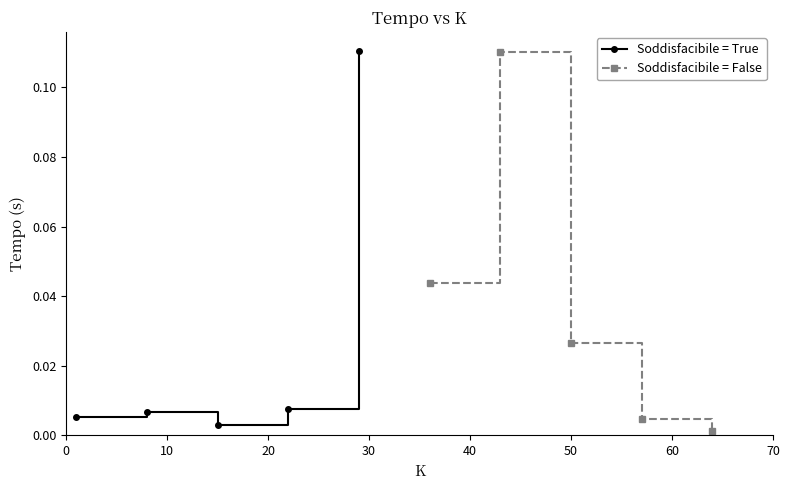

What is the highest value of the Soddisfacibile = True series?

0.1